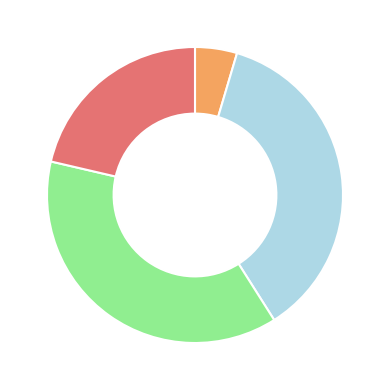

Is there a majority slice in this chart?

No